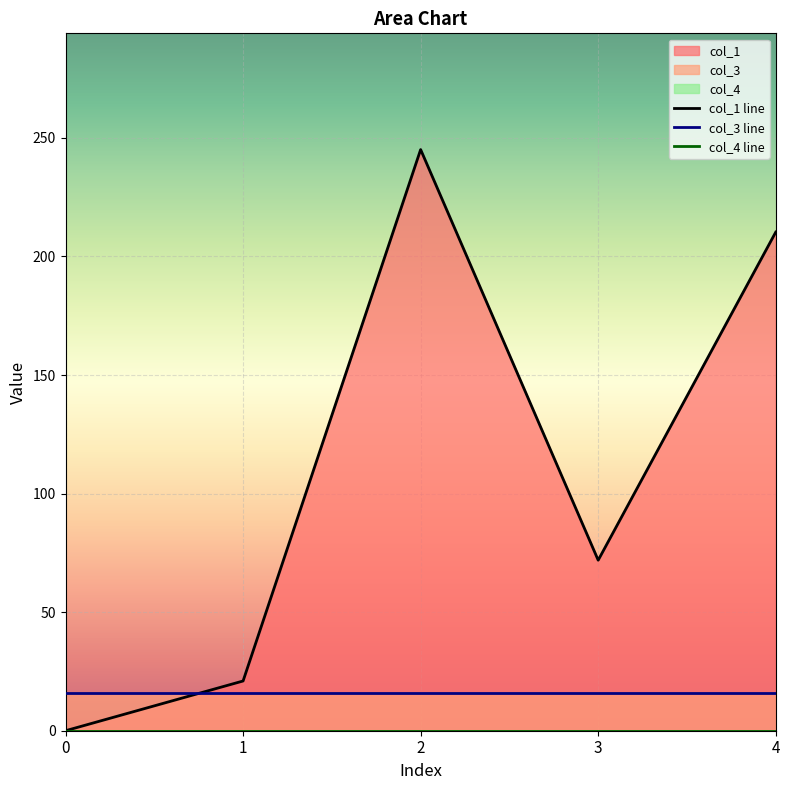

Reading left to right, extract all data points from this chart.

col_1: 0=0.0	1=21.0	2=245.1	3=71.9	4=210.3
col_3: 0=16.0	1=16.0	2=16.0	3=16.0	4=16.0
col_4: 0=0.0	1=0.0	2=0.0	3=0.0	4=0.0